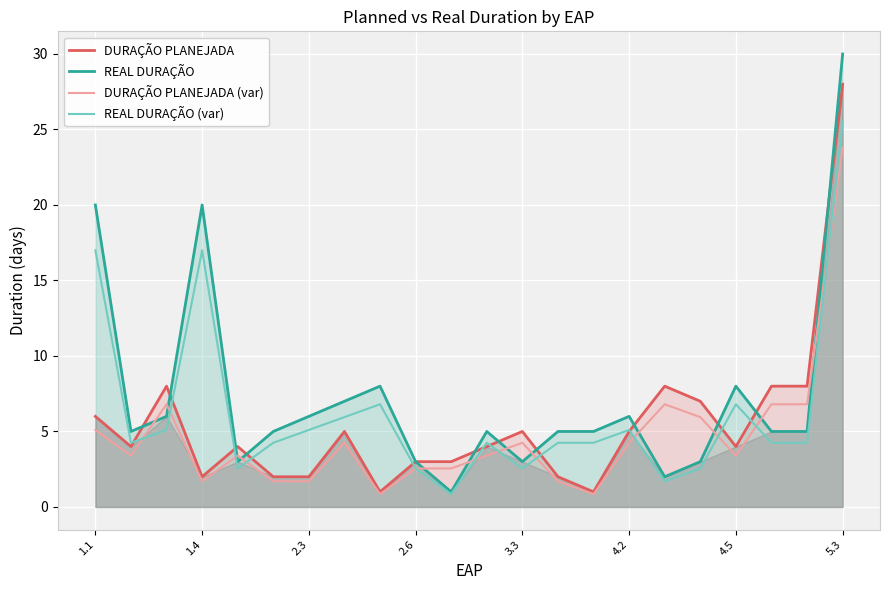

Is it true that DURAÇÃO PLANEJADA equals 5.0 at 3.3?

True